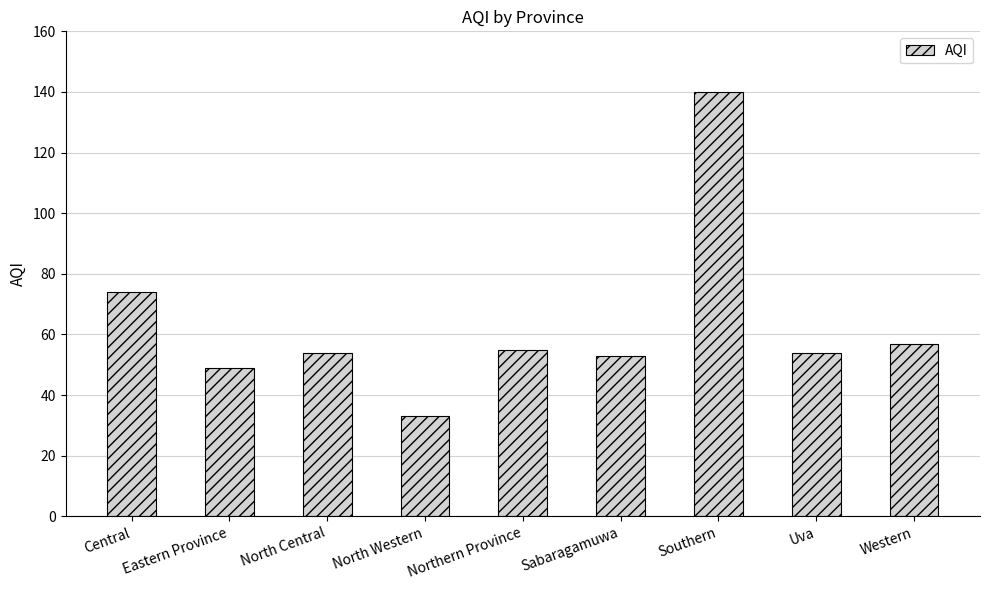

Reading right to left, transcribe all the data shown in this chart.

Western=57	Uva=54	Southern=140	Sabaragamuwa=53	Northern Province=55	North Western=33	North Central=54	Eastern Province=49	Central=74